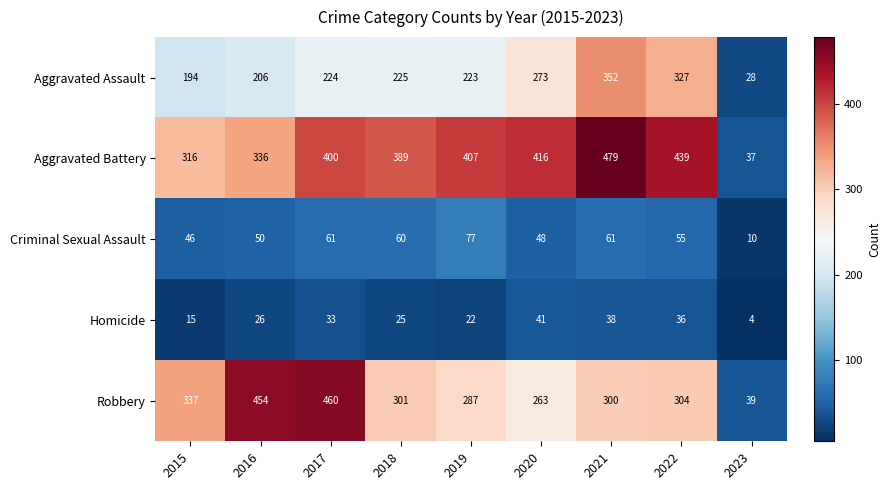

What is the difference between the Aggravated Battery values at 2020 and 2023?

379